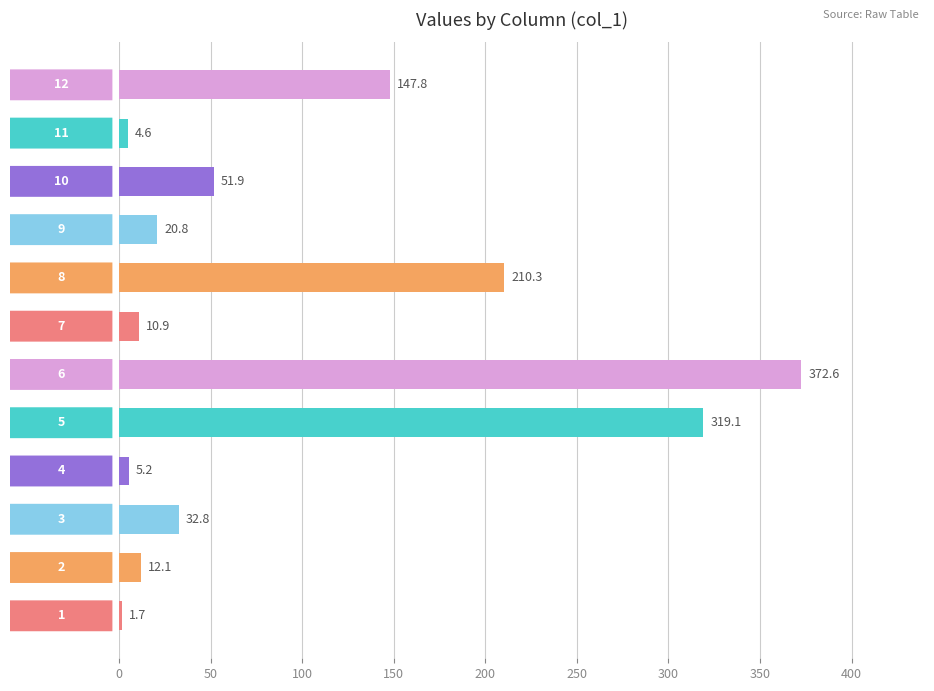

What is the smallest value displayed?

1.7